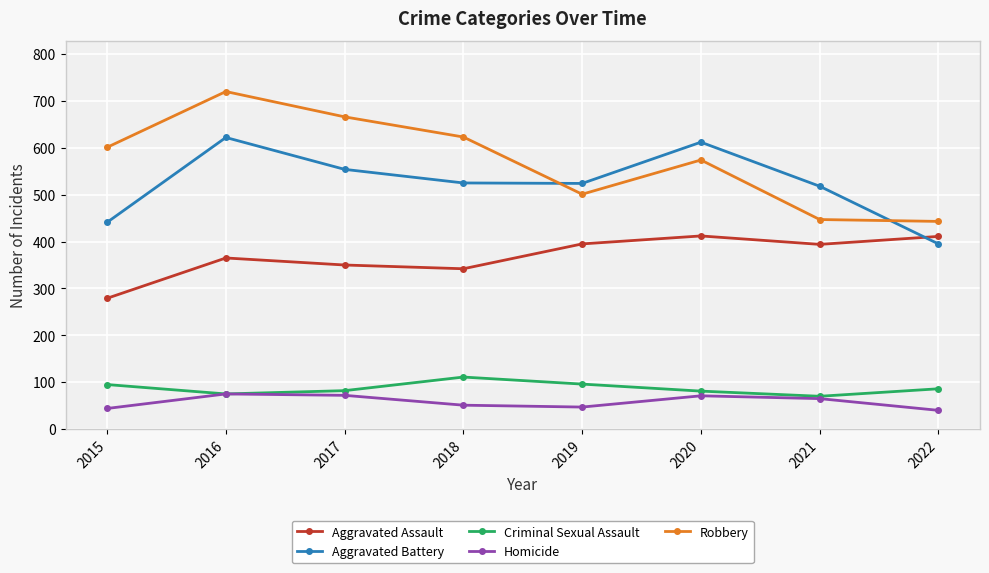

Is it true that Aggravated Assault equals 188 at 2019?

False